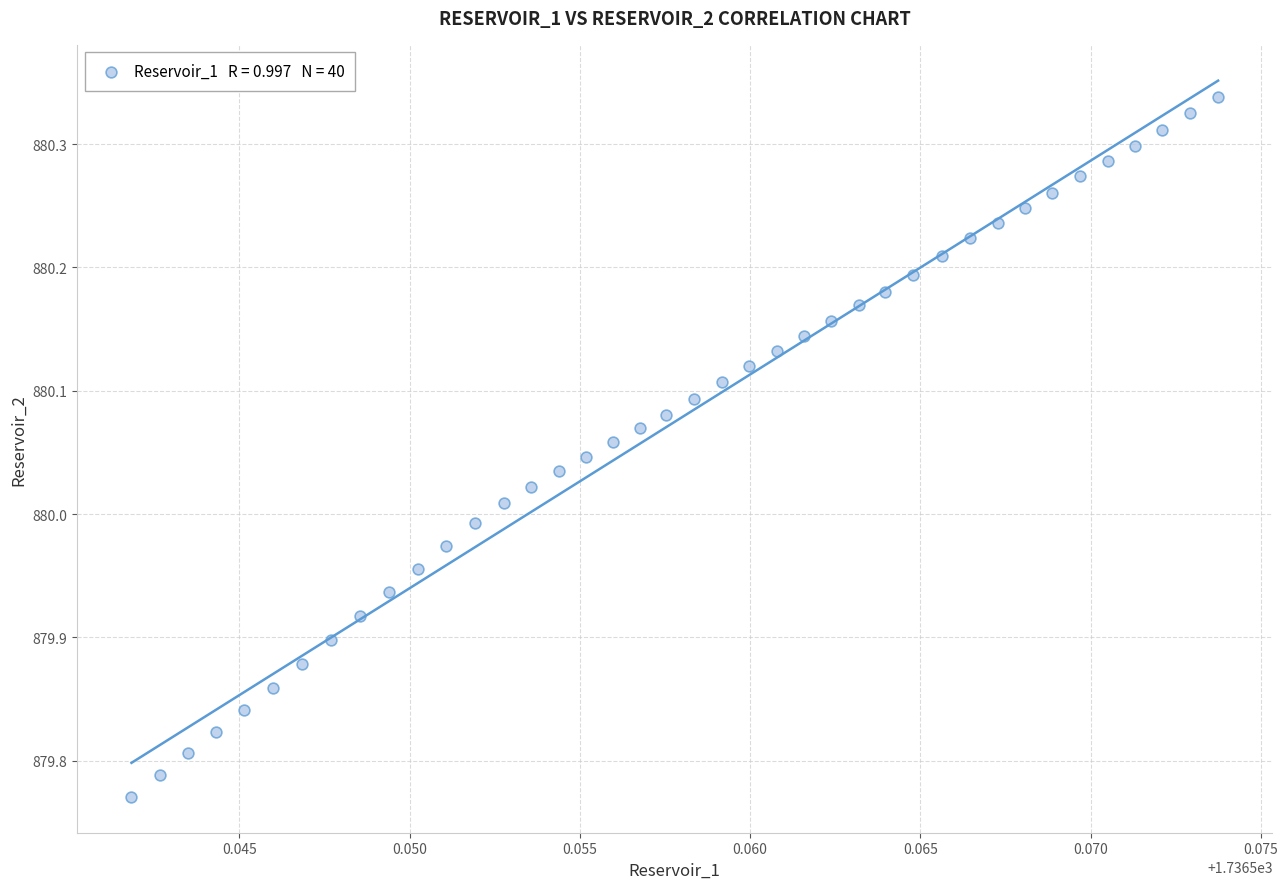

What is the range of Y values (max minus min)?

0.6